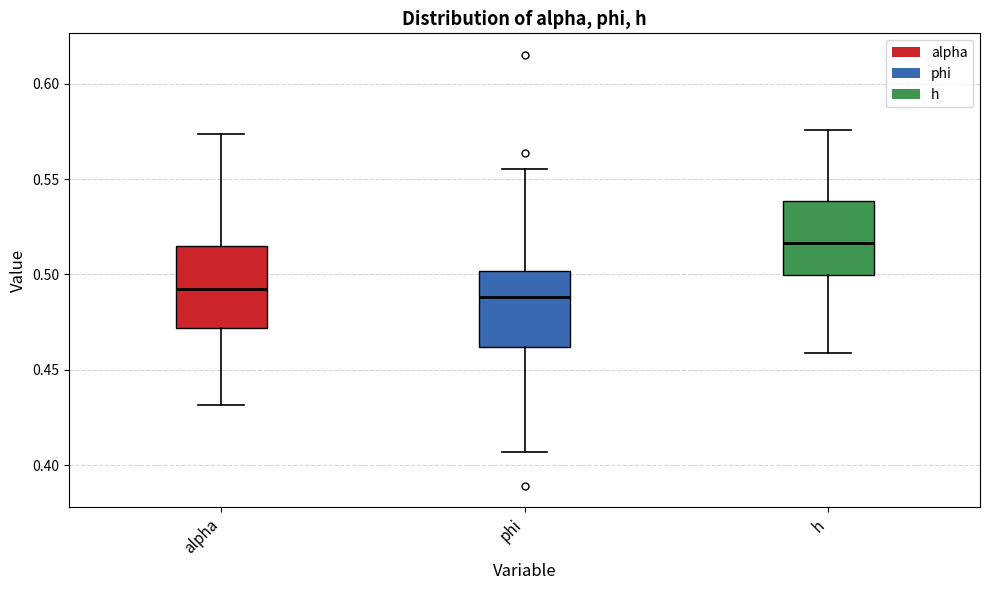

Which box's median line is the highest?

h